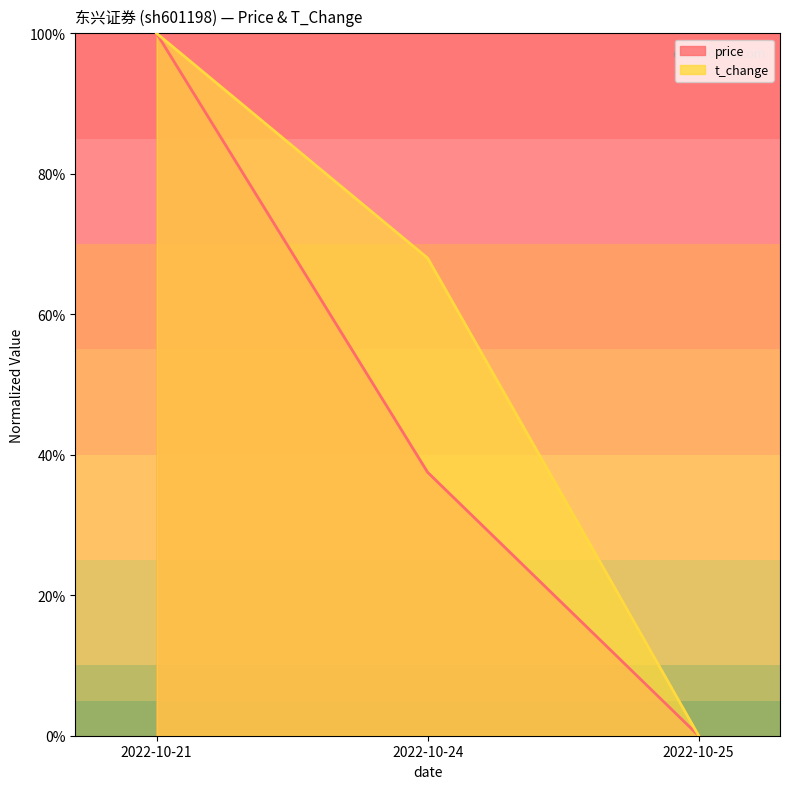

What is the value of the t_change point at the 2nd from the left?

0.7